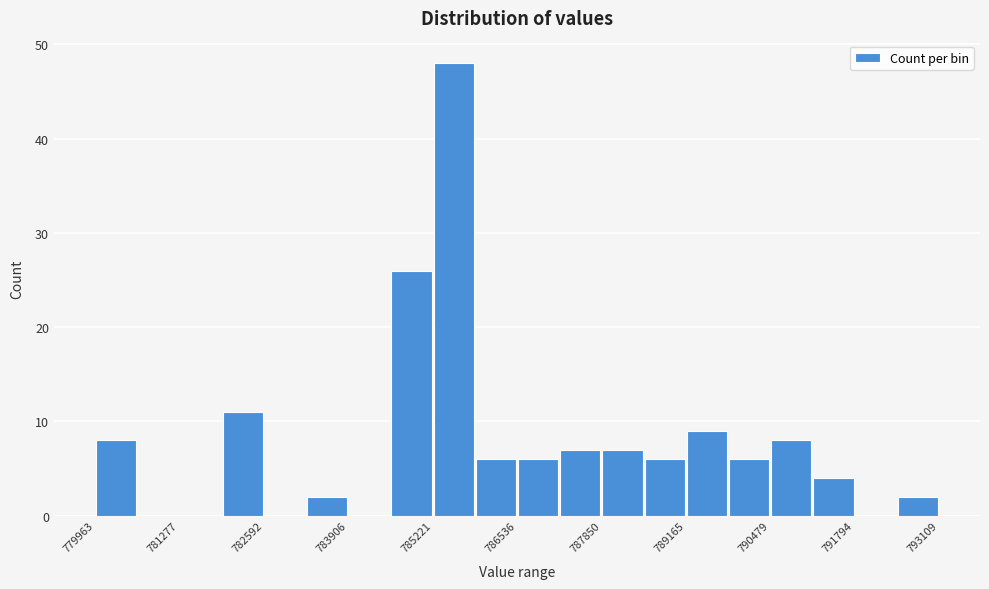

Around what value on the x-axis is the tallest bar? Give the approximate position of its centre, as read against the axis.

785600